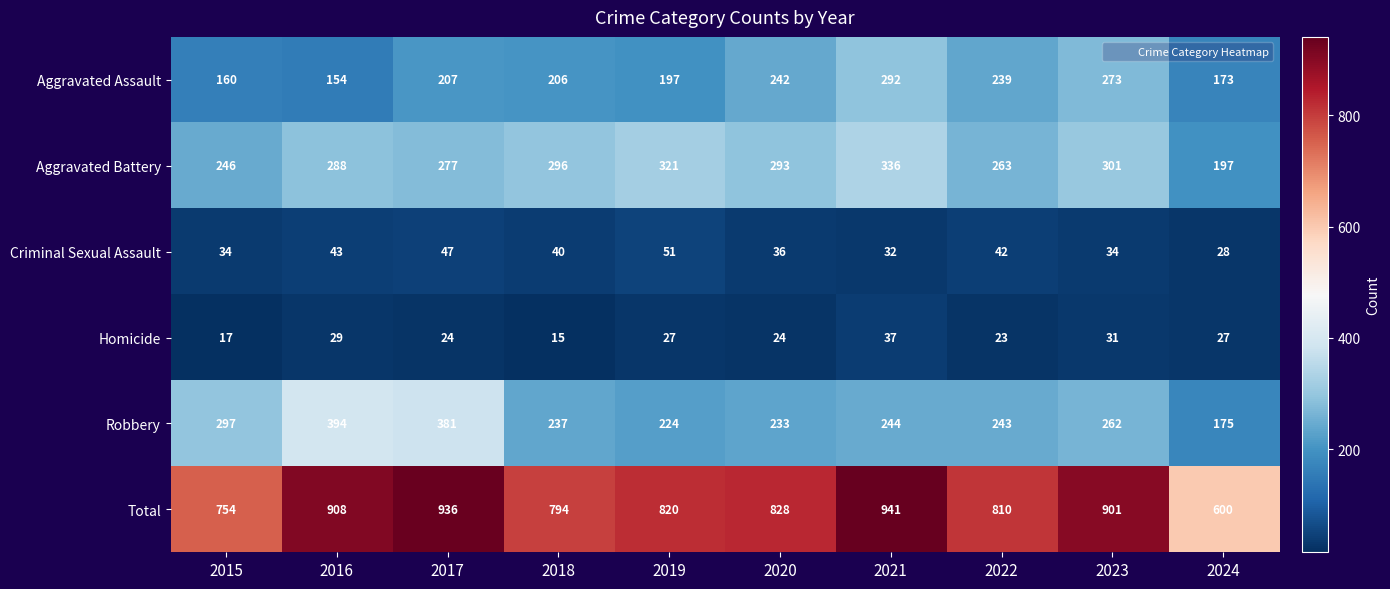

Which series has the largest total across all categories?

Total